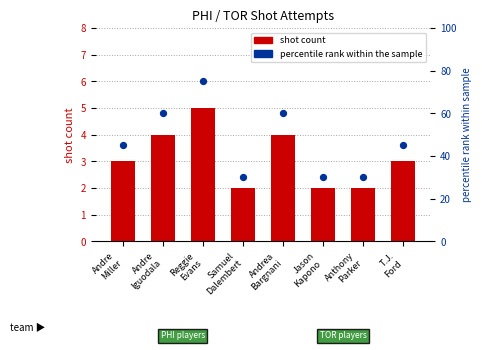

Which series has the widest spread of Y values?

percentile rank within the sample